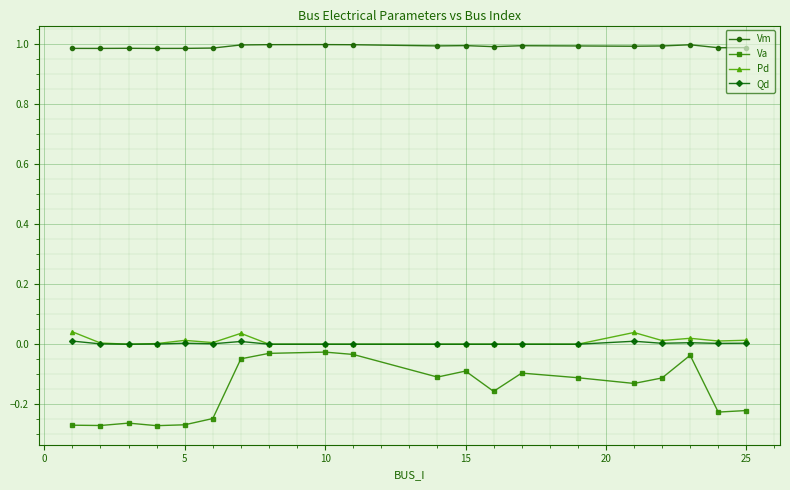

Which series has the widest spread of values?

Va